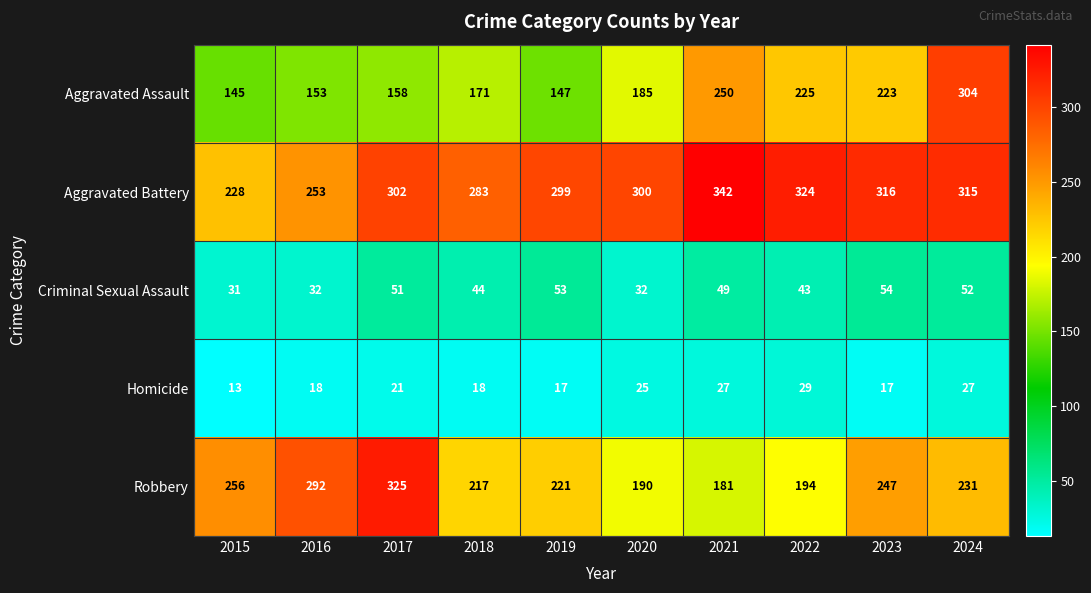

How many categories are shown in the chart?

10